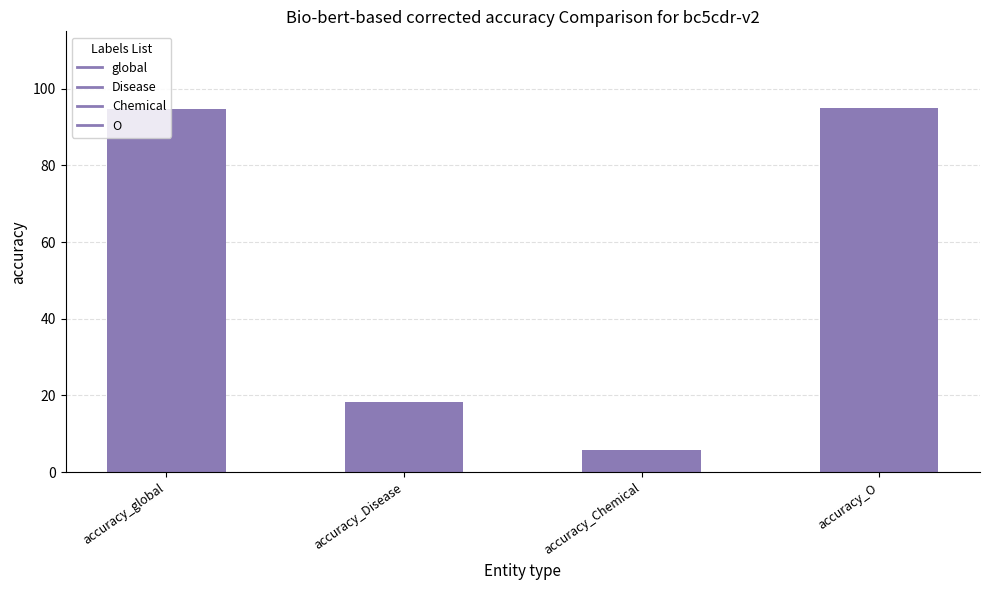

Count the number of categories in the chart.

4